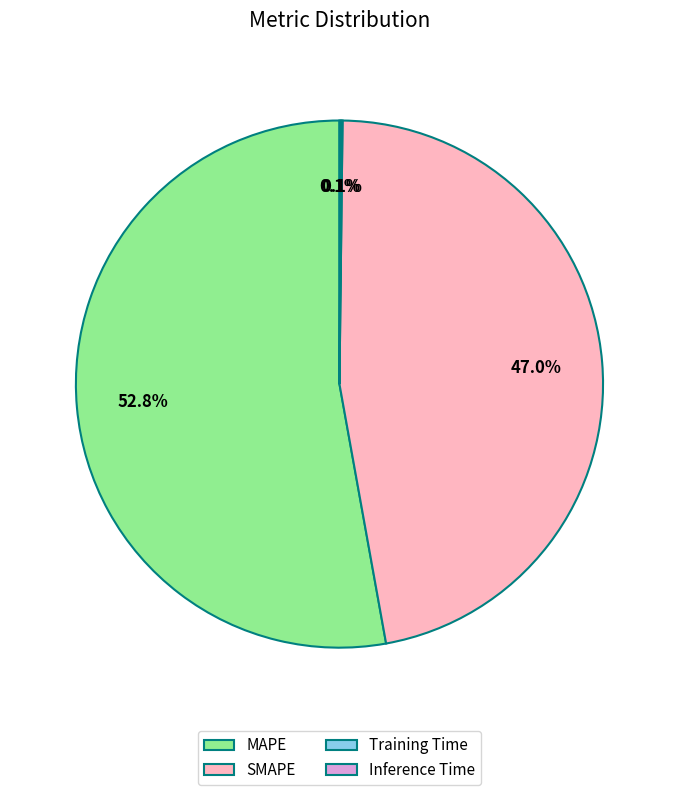

Which slice is the largest?

MAPE